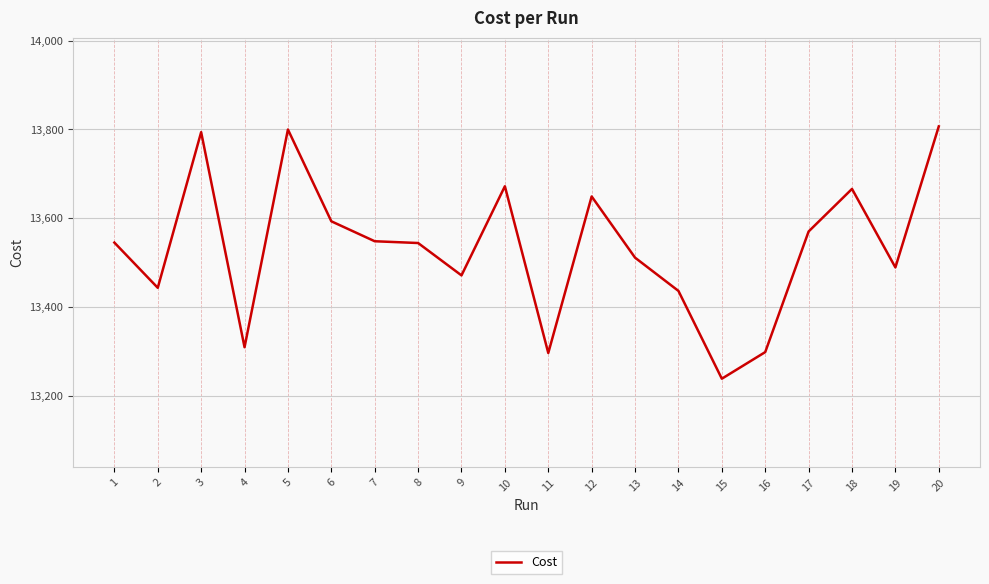

The value at 8 is 2877.5. True or false?

False